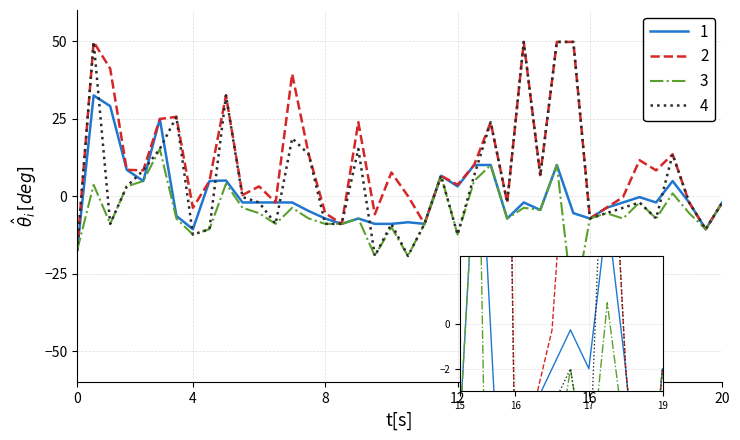

Is it true that Close equals -0.5 at 20?

False